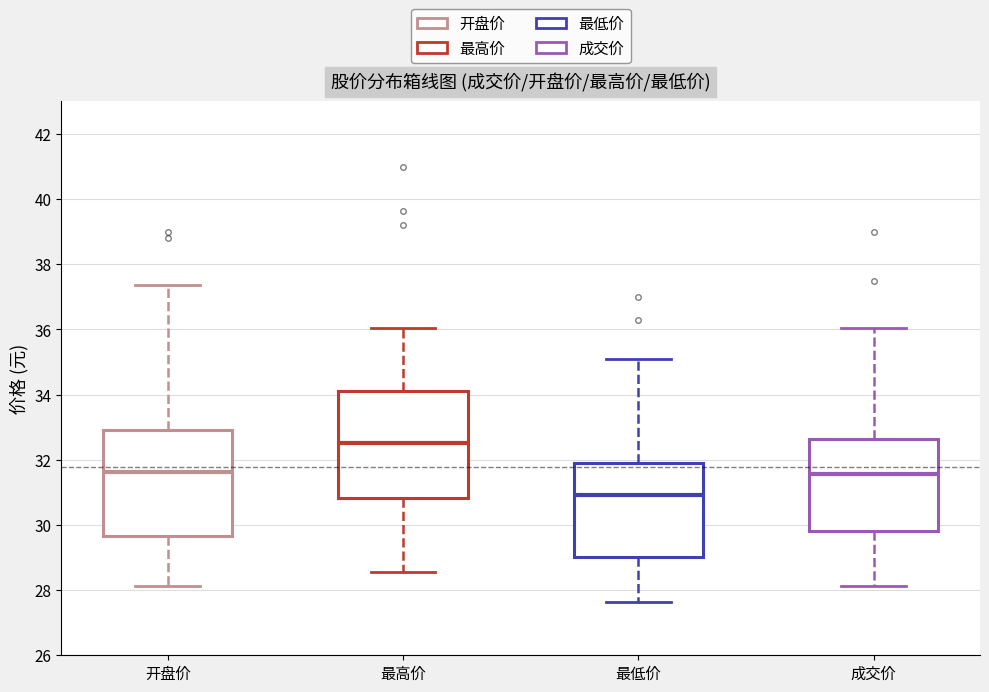

Where does the lower whisker of the box for 开盘价 end on the y-axis? The values are not printed on the chart, so give them approximately, as read against the axis.

28.2